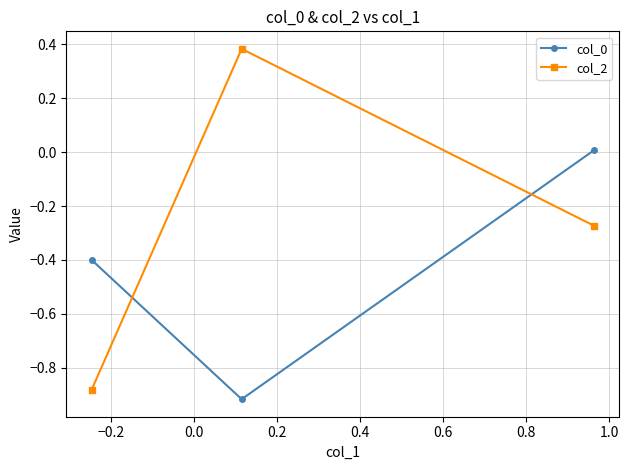

Which series has the widest spread of values?

col_2